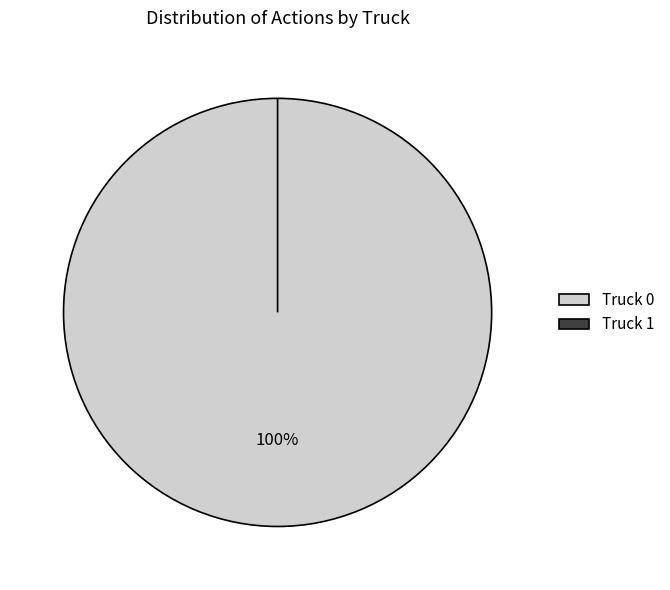

How much of the chart is everything except Truck 1?

100.0%